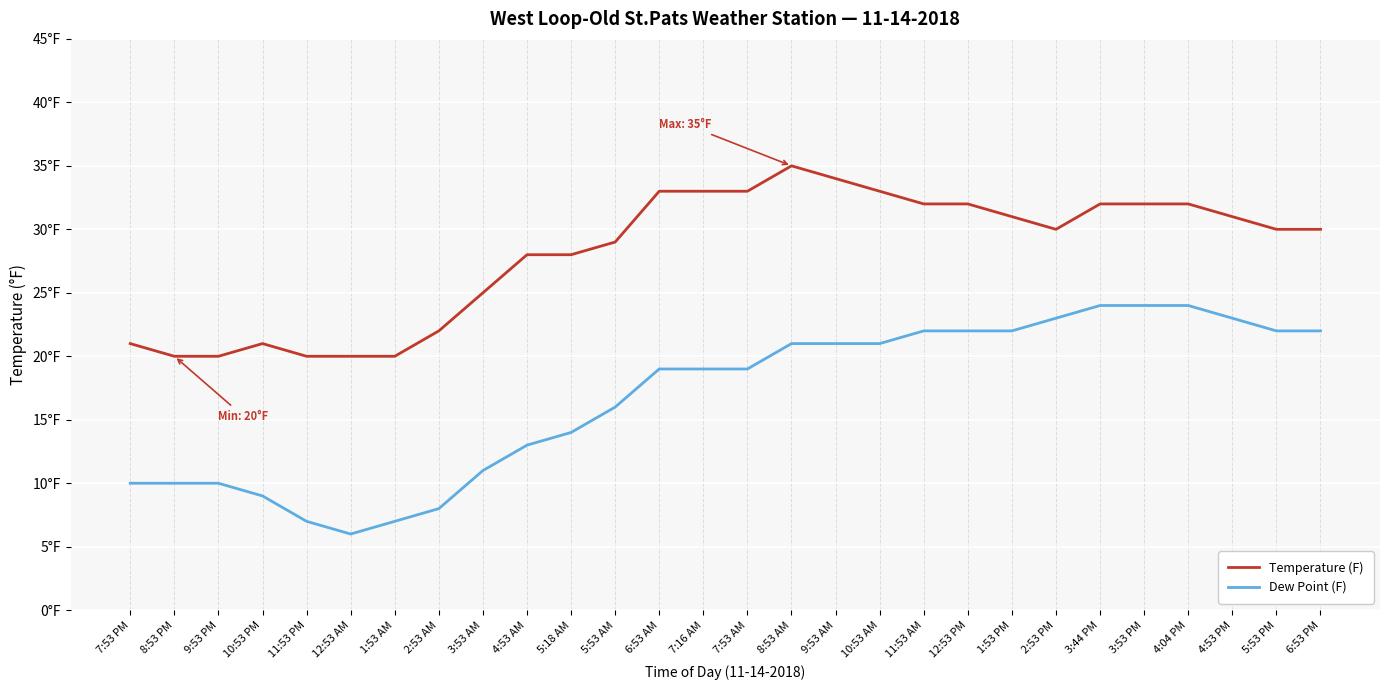

Which category has the highest value across all series?

8:53 AM